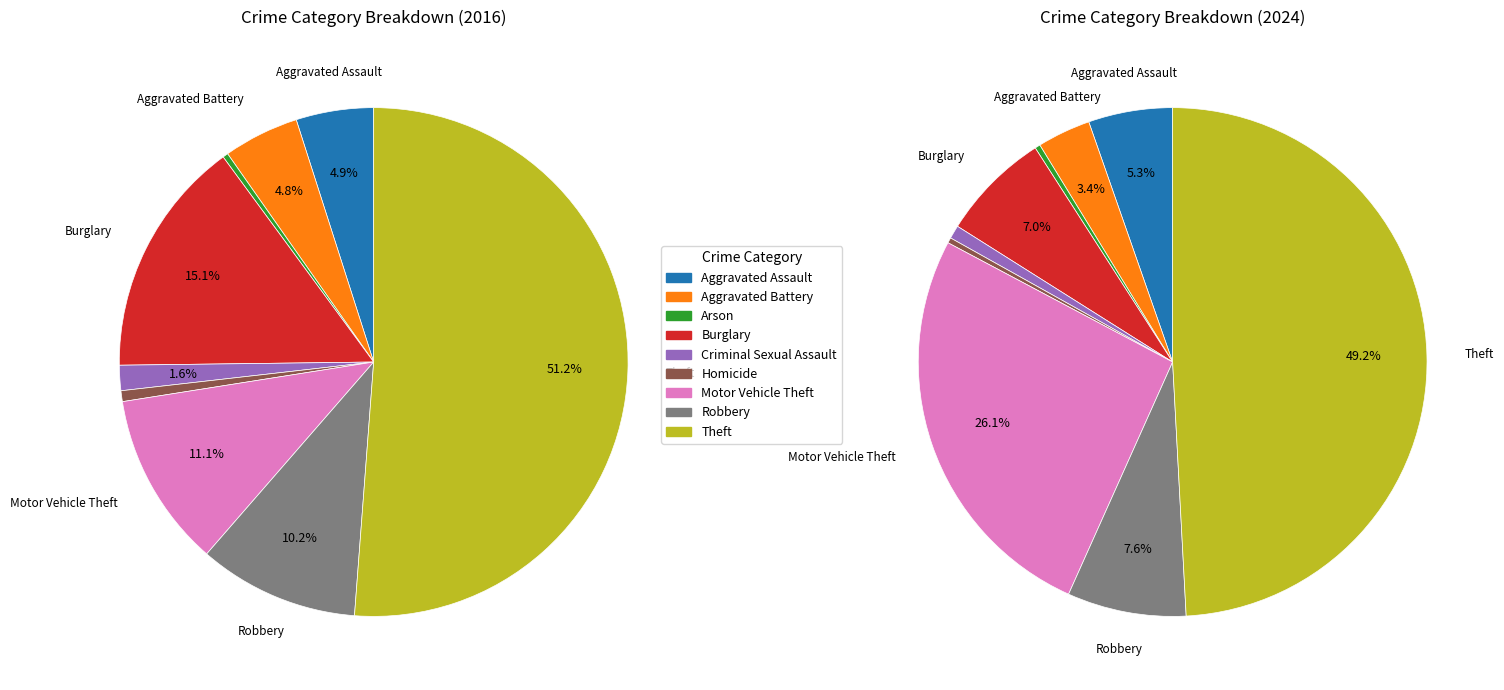

Does any single category account for the majority?

Yes